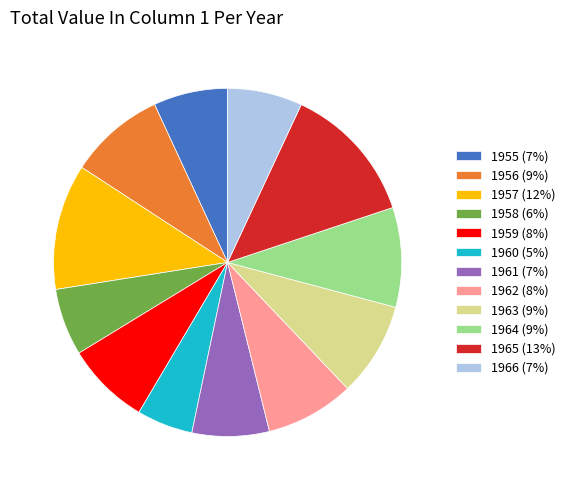

The 1959 (8%) slice represents 14% of the pie. True or false?

False